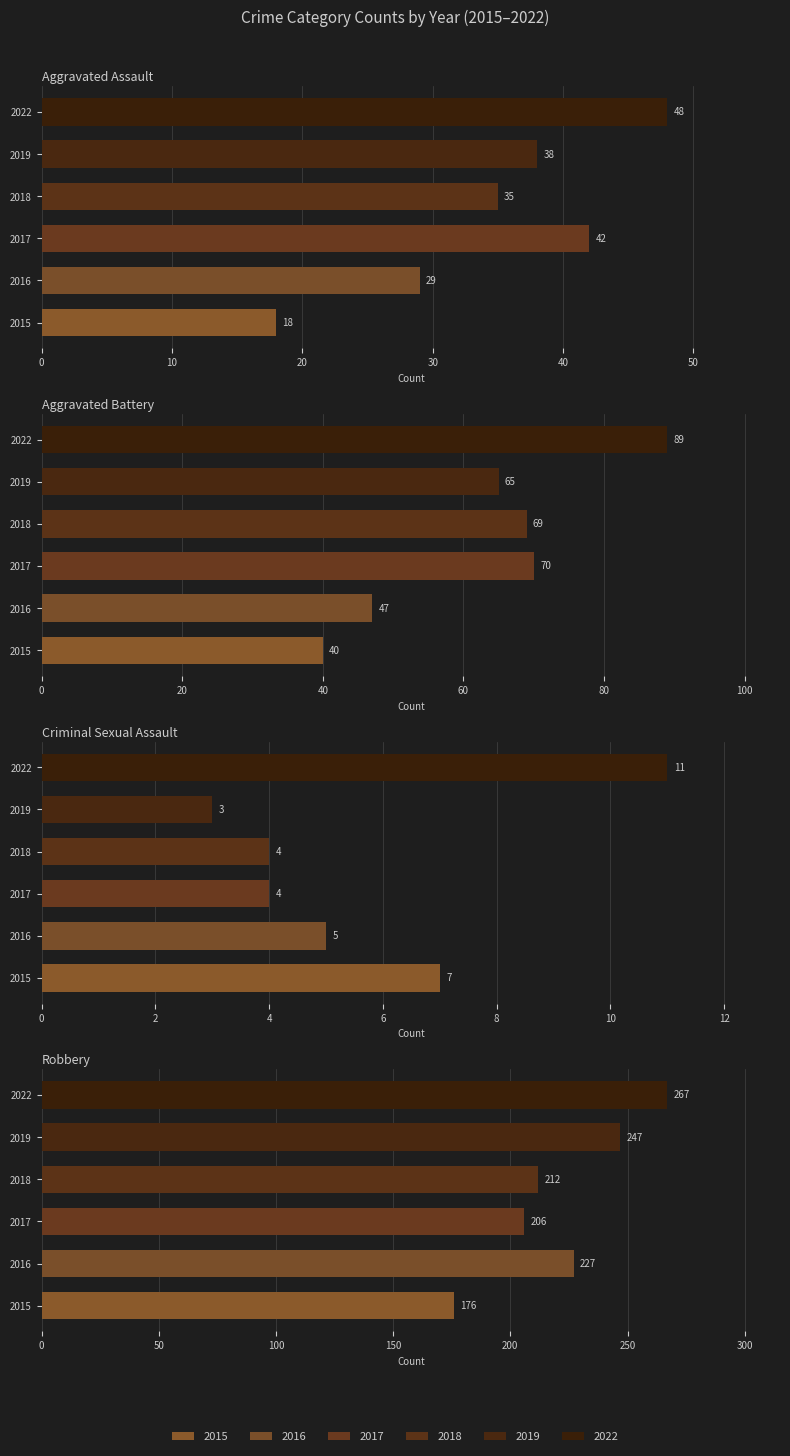

Reading right to left, transcribe all the data shown in this chart.

Aggravated Assault: 48	38	35	42	29	18
Aggravated Battery: 89	65	69	70	47	40
Criminal Sexual Assault: 11	3	4	4	5	7
Robbery: 267	247	212	206	227	176